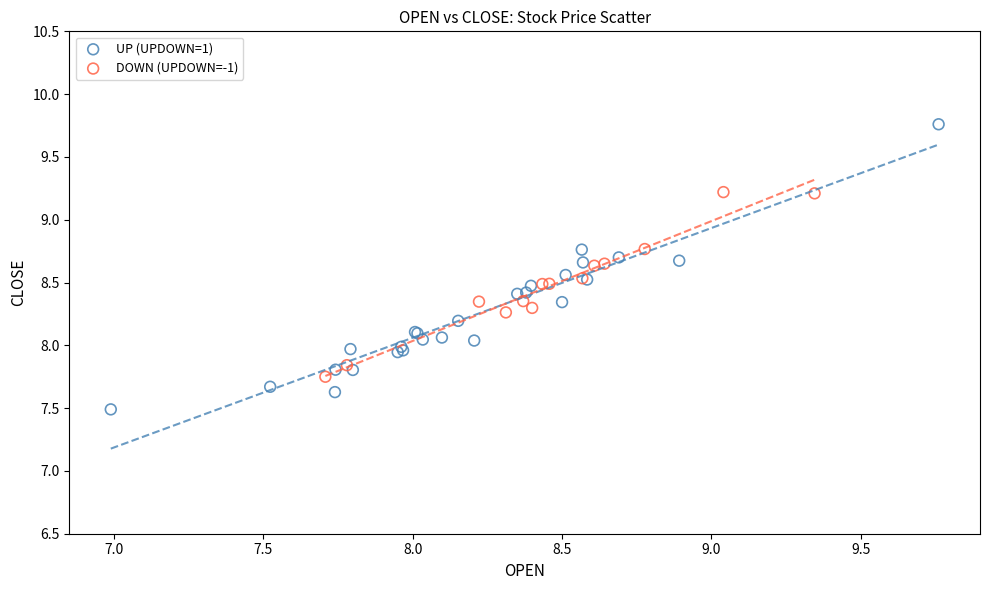

Which series reaches the minimum Y coordinate?

UP (UPDOWN=1)